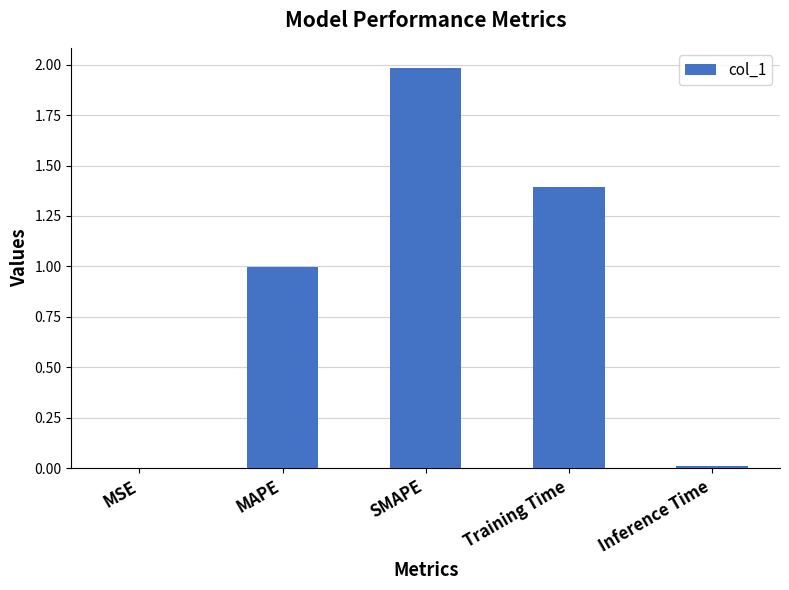

The chart shows a value of 1.0 at MAPE. True or false?

True